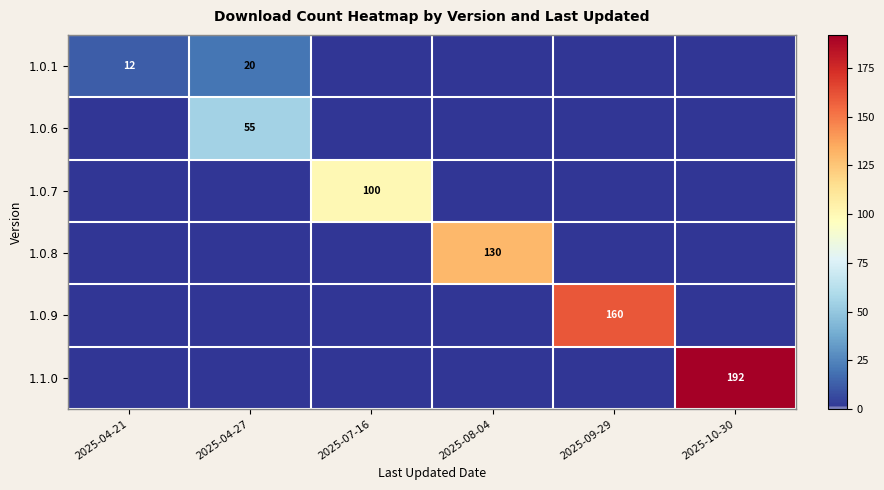

Is it true that 1.0.6 equals -30 at 2025-09-29?

False